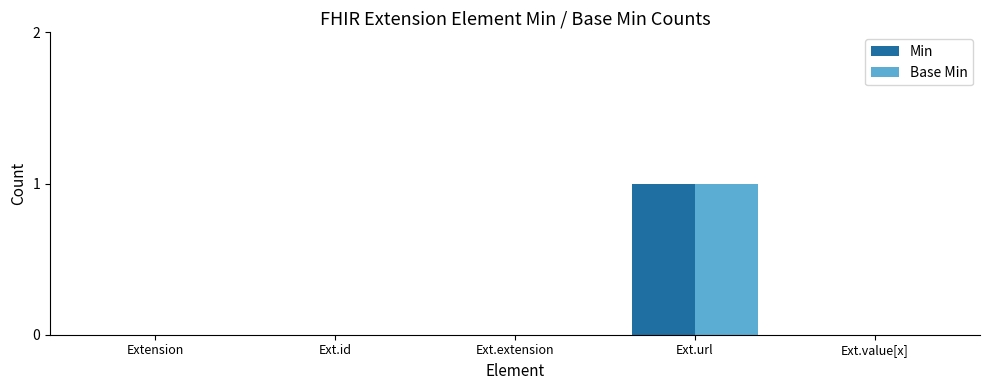

Is the value of Base Min at Ext.value[x] greater than the value of Min at Ext.url?

No